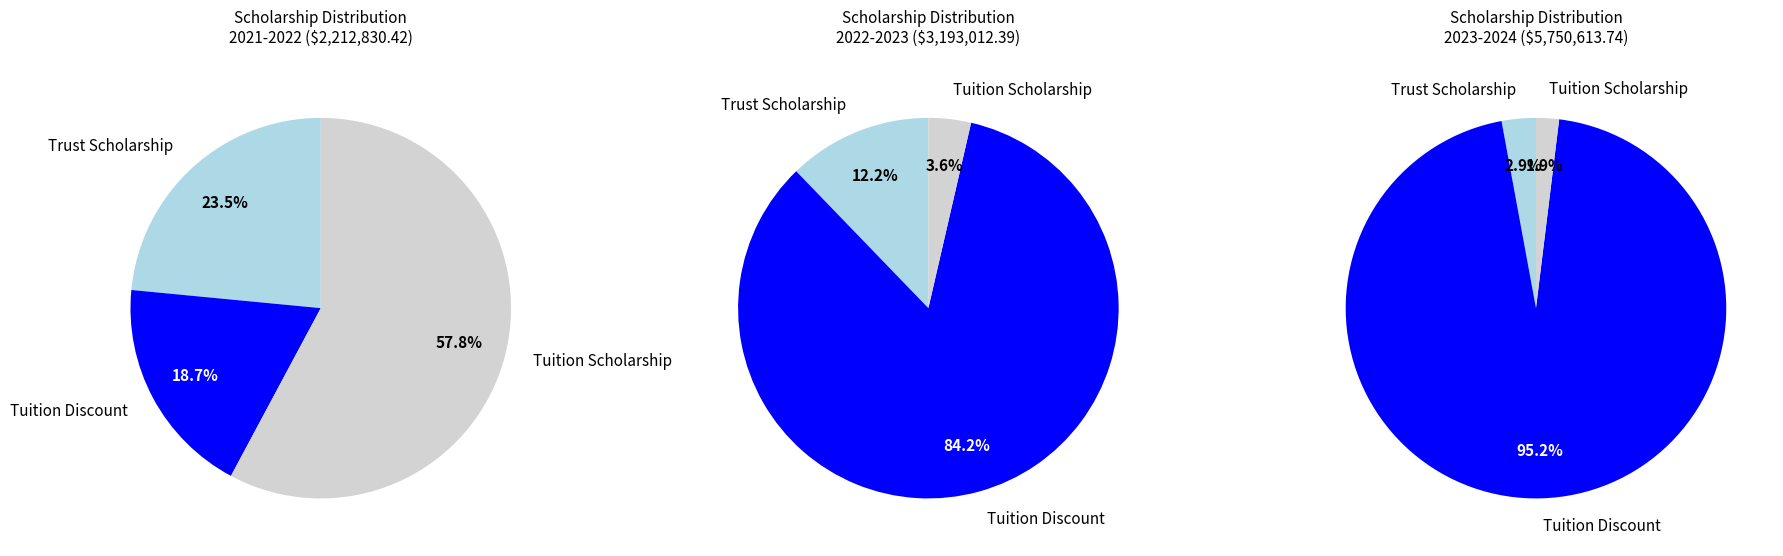

Rank the series at Tuition Scholarship from highest to lowest value.

2021-2022 ($2,212,830.42), 2022-2023 ($3,193,012.39), 2023-2024 ($5,750,613.74)